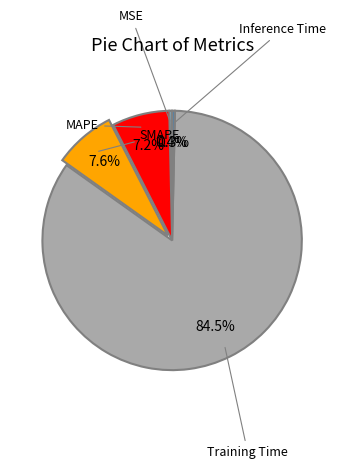

Is there any slice that represents more than half of the pie?

Yes